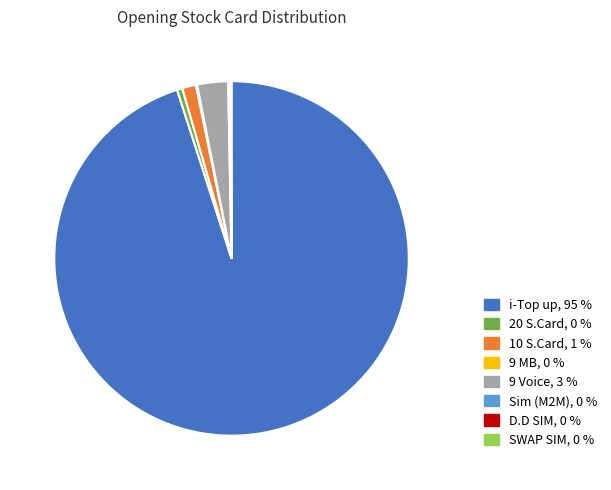

True or false: 9 Voice accounts for 13% of the total.

False